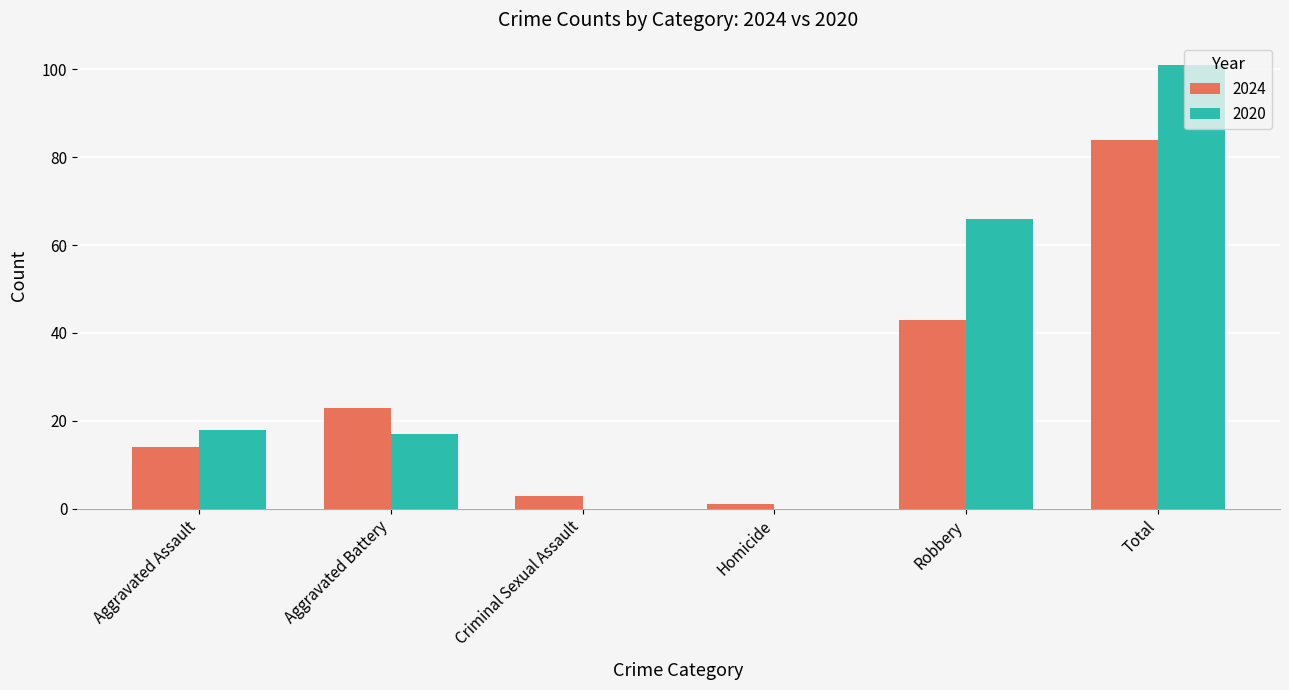

Reading left to right, what are all the values shown in this chart?

2024: Aggravated Assault=14	Aggravated Battery=23	Criminal Sexual Assault=3	Homicide=1	Robbery=43	Total=84
2020: Aggravated Assault=18	Aggravated Battery=17	Criminal Sexual Assault=0	Homicide=0	Robbery=66	Total=101